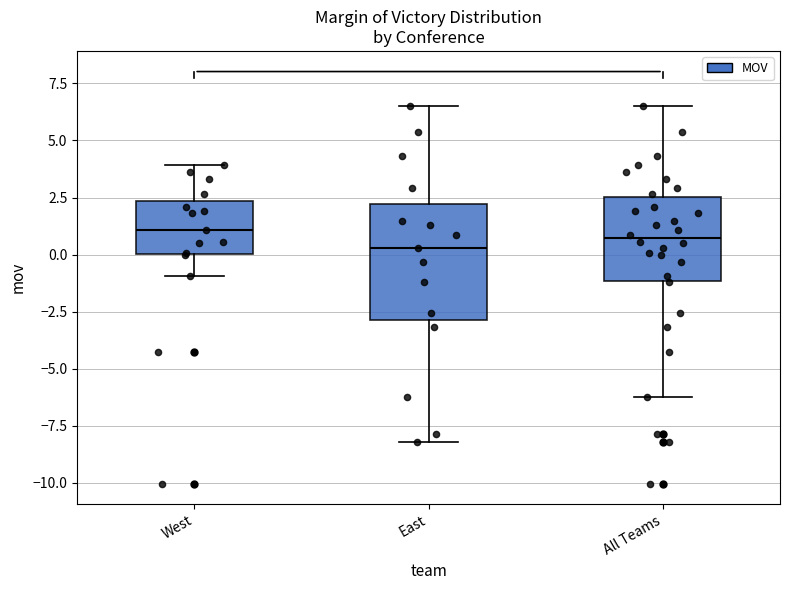

Where does the median line of the box for All Teams sit on the y-axis? The values are not printed on the chart, so give them approximately, as read against the axis.

0.5